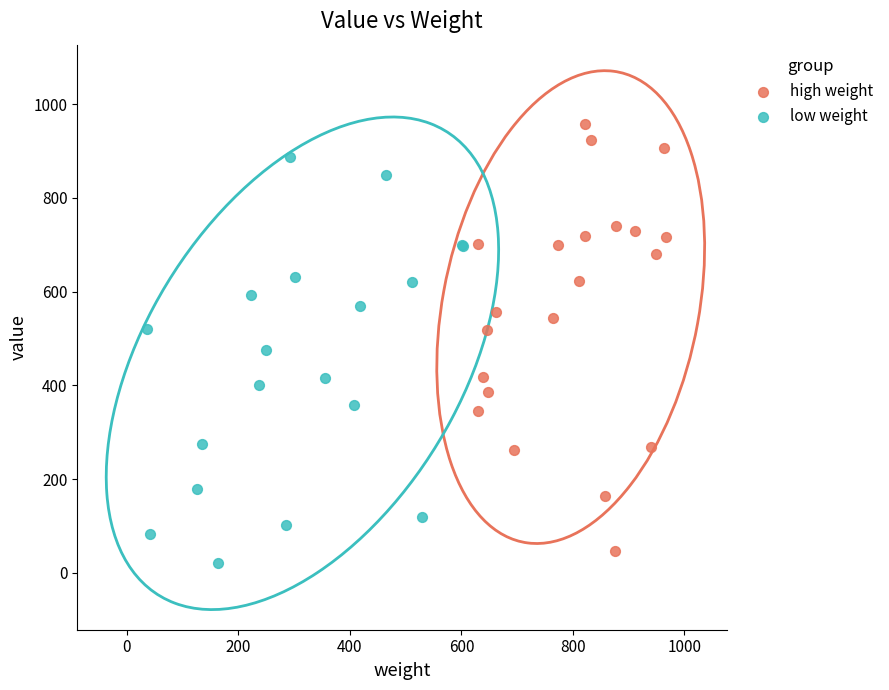

What are all the series names shown in the legend?

high weight, low weight